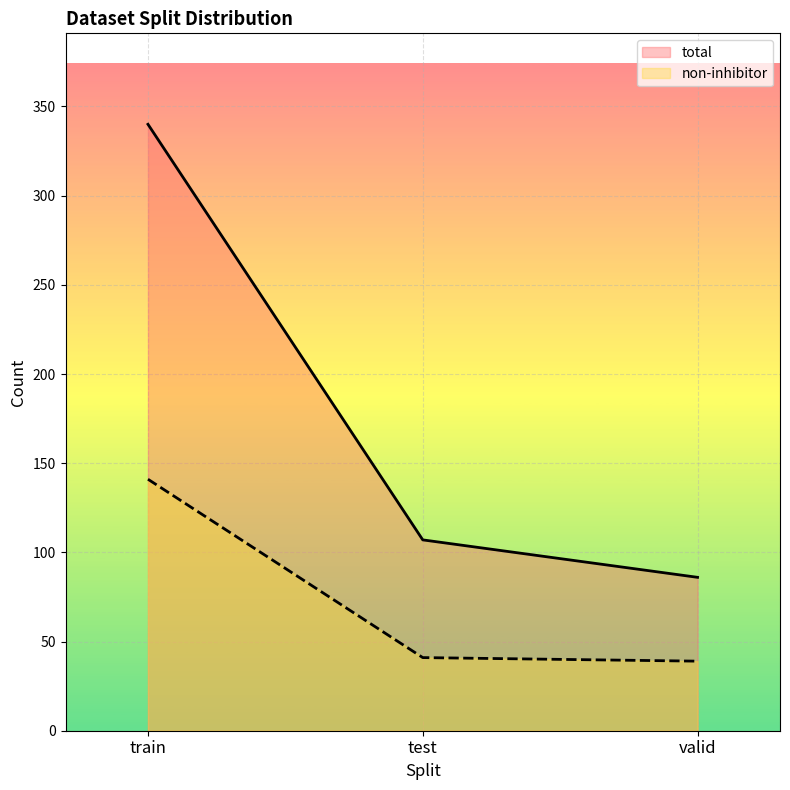

What are all the series names shown in the legend?

total, non-inhibitor